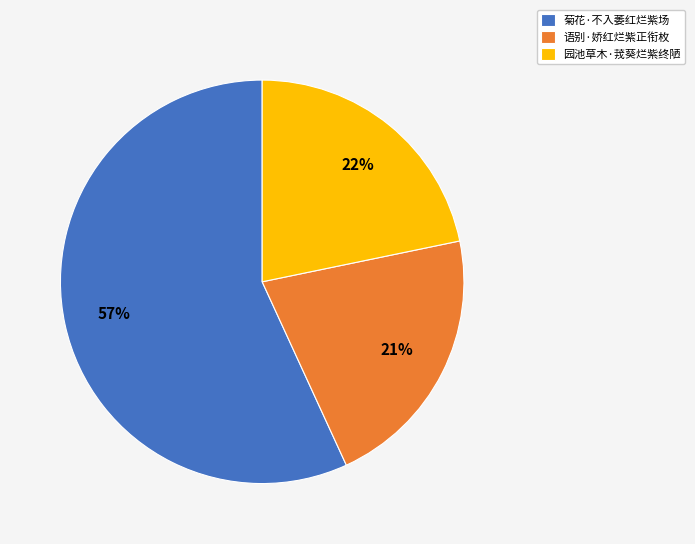

To the nearest percent, what portion does 园池草木·茙葵烂紫终陋 represent?

22%